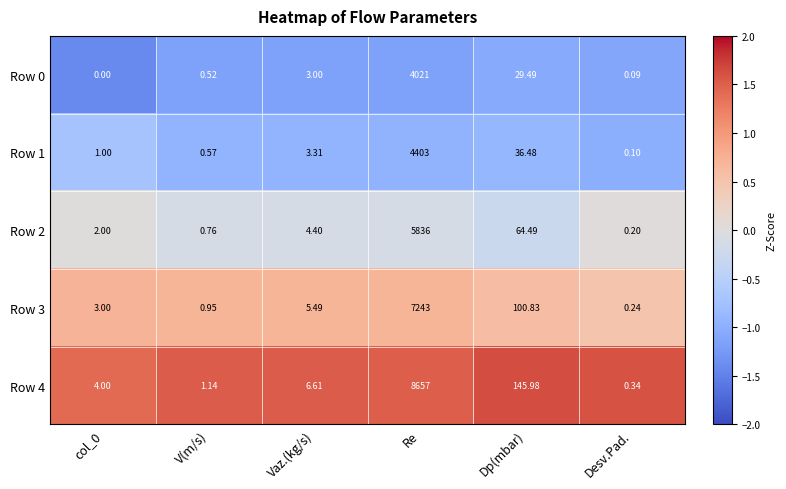

At which label does Row 4 first exceed 6?

Vaz.(kg/s)